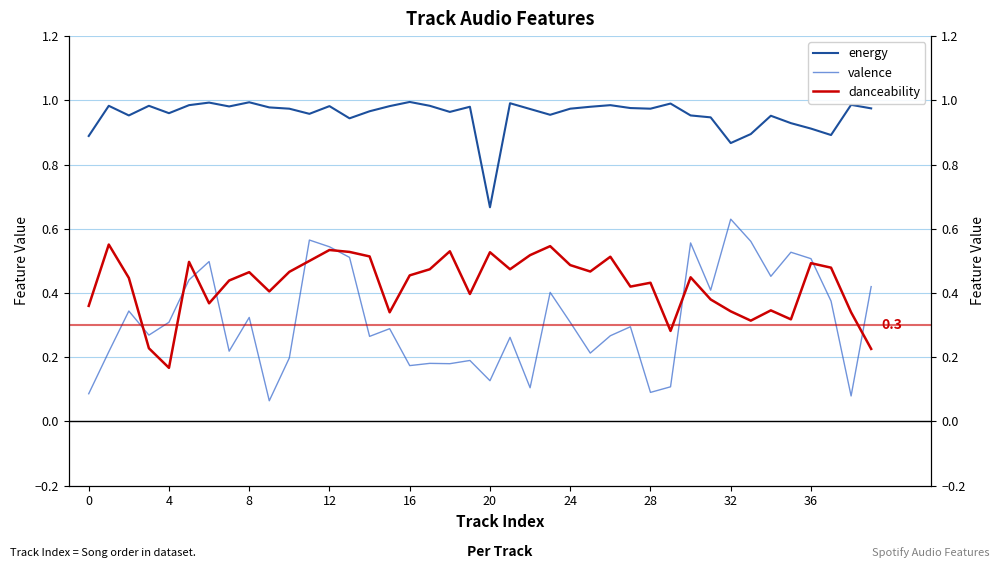

How many data points does each series have?

40